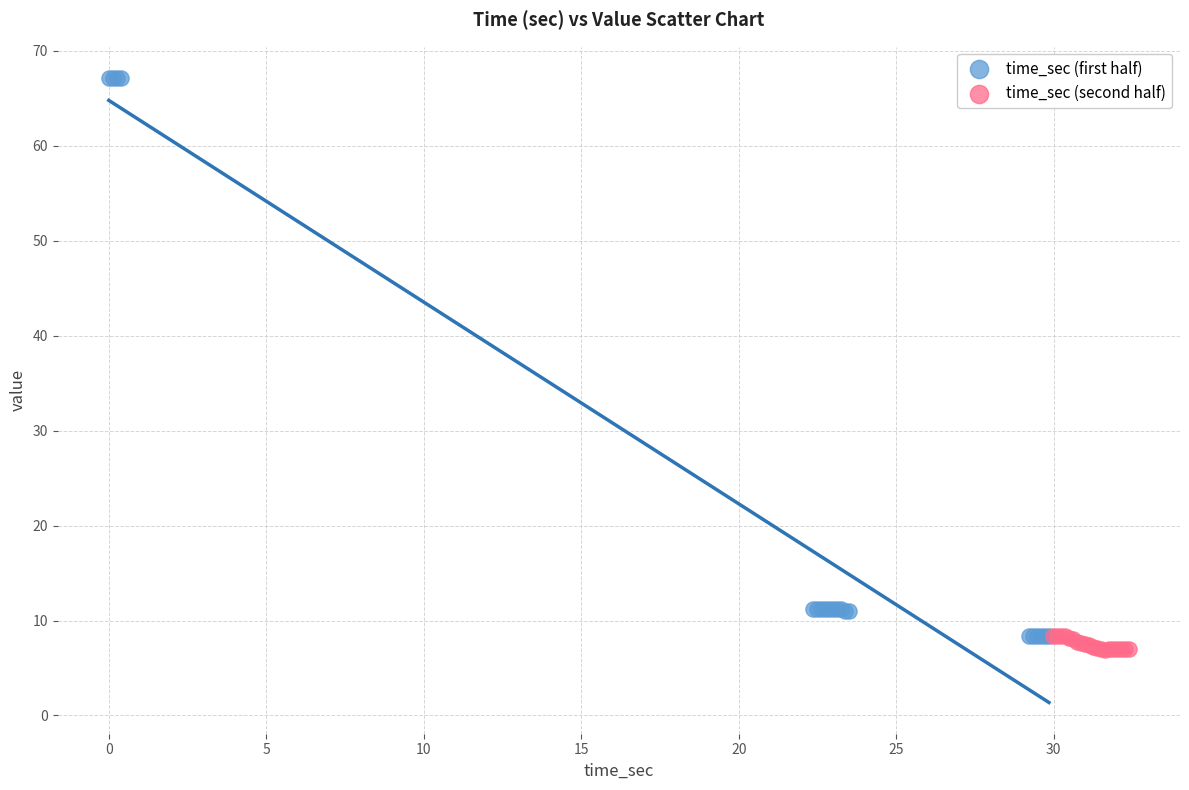

Which series contains the lowest Y value?

time_sec (second half)